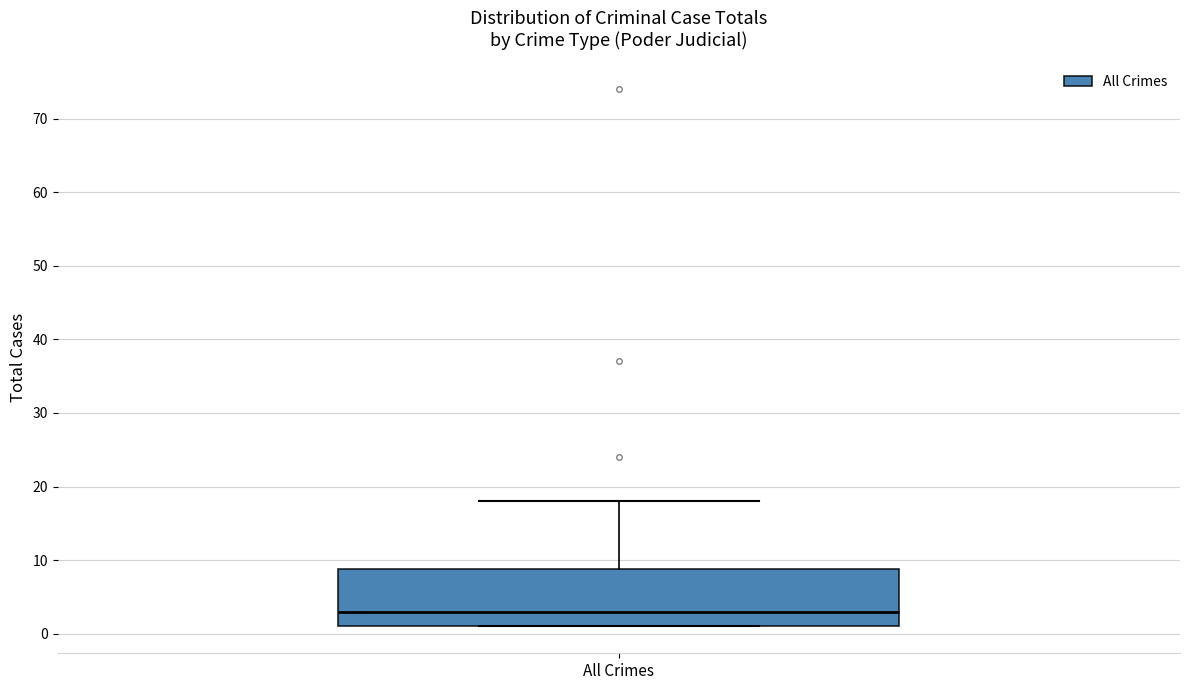

Read this box plot against the y-axis: the position of the median line, the range covered by the box, and the ends of both whiskers. The values are not printed on the chart, so give them approximately, as read against the axis.

median 3, box 1 to 9, whiskers 1 to 18